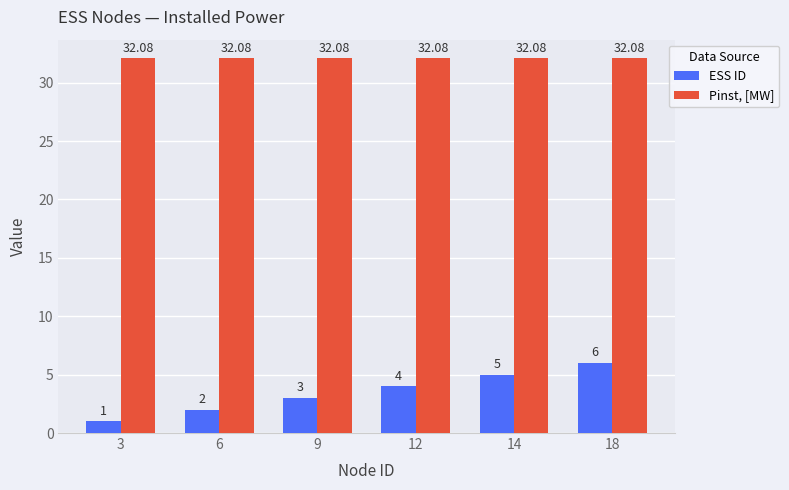

What is the difference between the ESS ID values at 9 and 3?

2.0